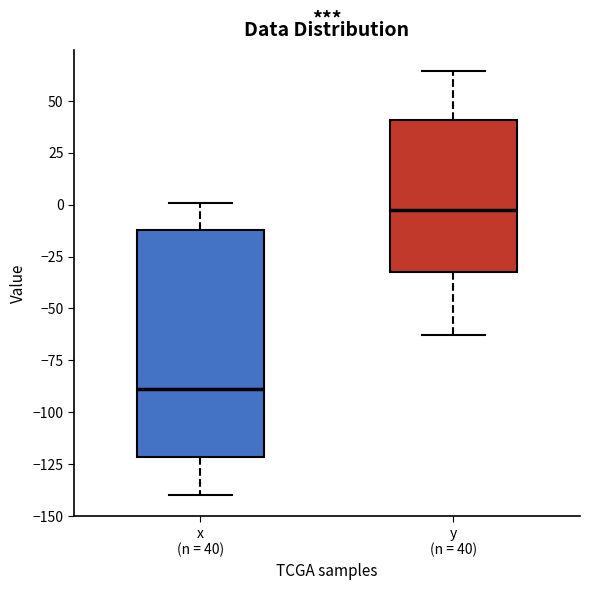

Where is the upper edge of the box for y (n = 40) on the y-axis? The values are not printed on the chart, so give them approximately, as read against the axis.

40